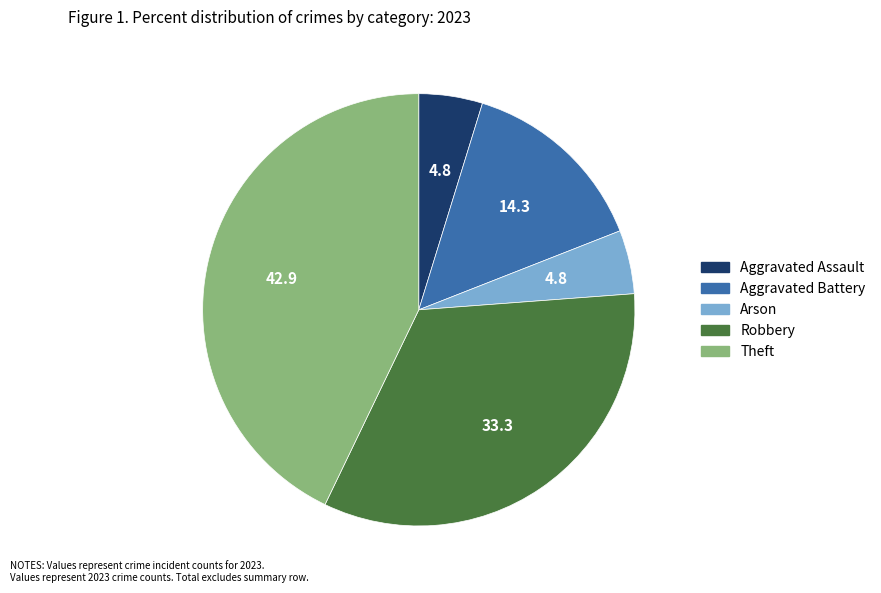

Is there any slice that represents more than half of the pie?

No